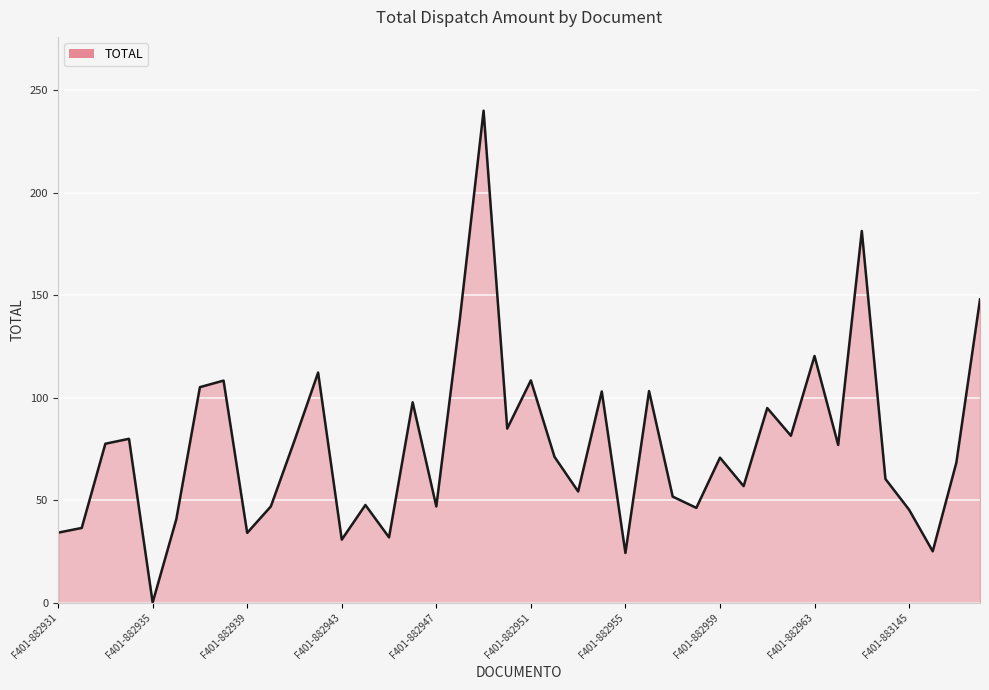

What is the difference between the maximum and minimum values?

240.0